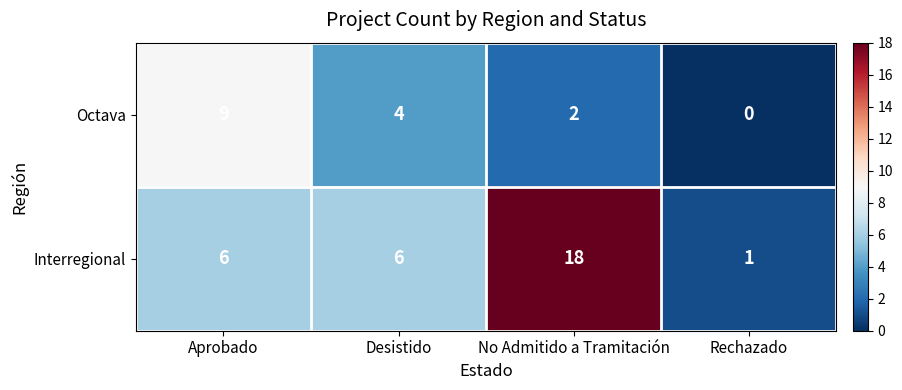

Which series has the widest spread of values?

Interregional